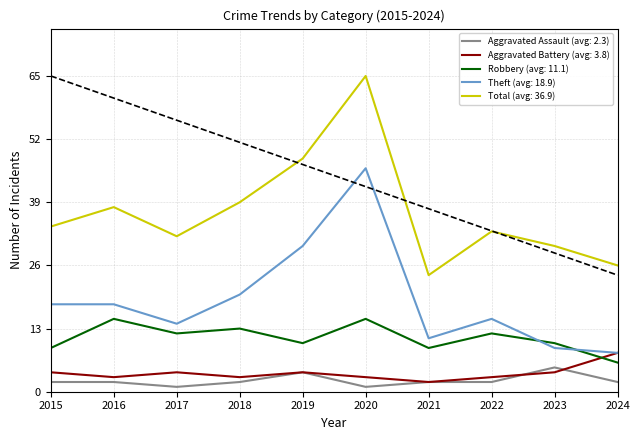

Which category has the highest value across all series?

2020